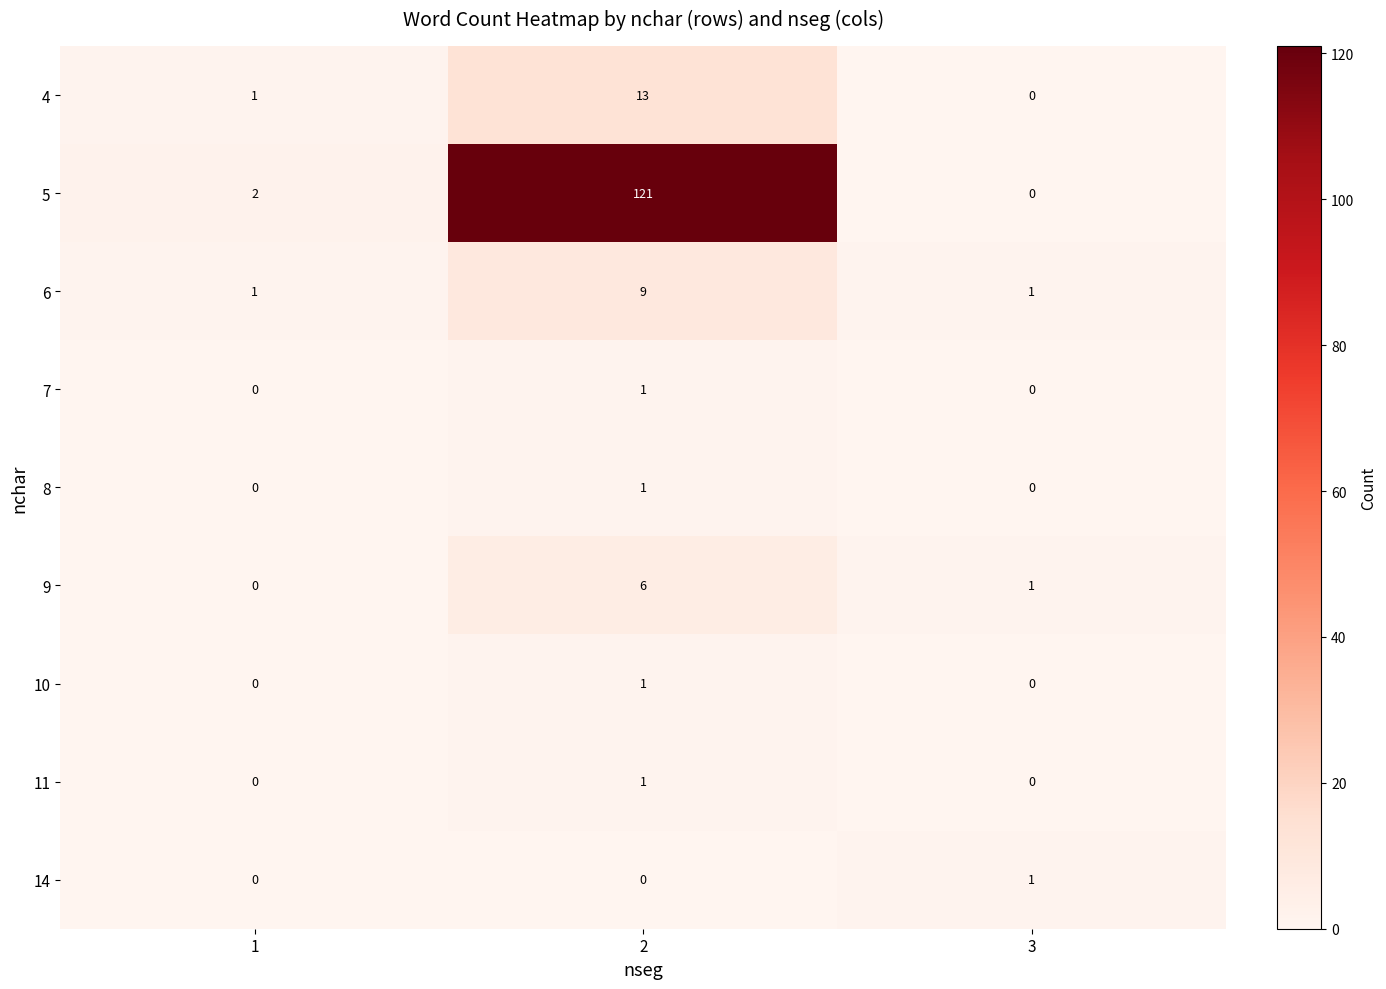

How many 10 values are between 0 and 1?

3